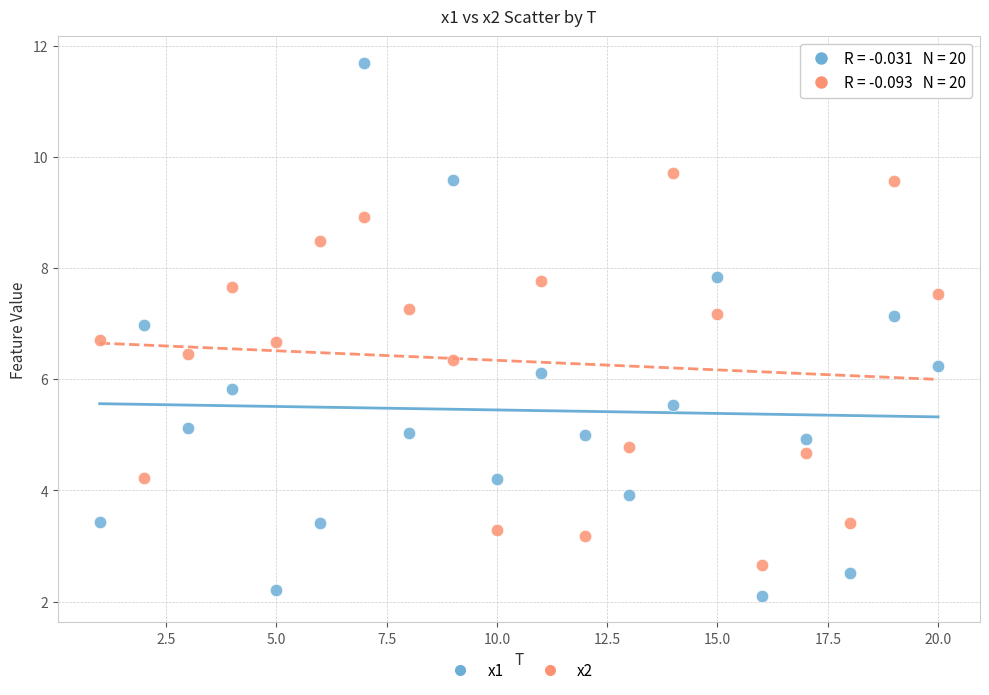

What are all the series names shown in the legend?

x1, x2